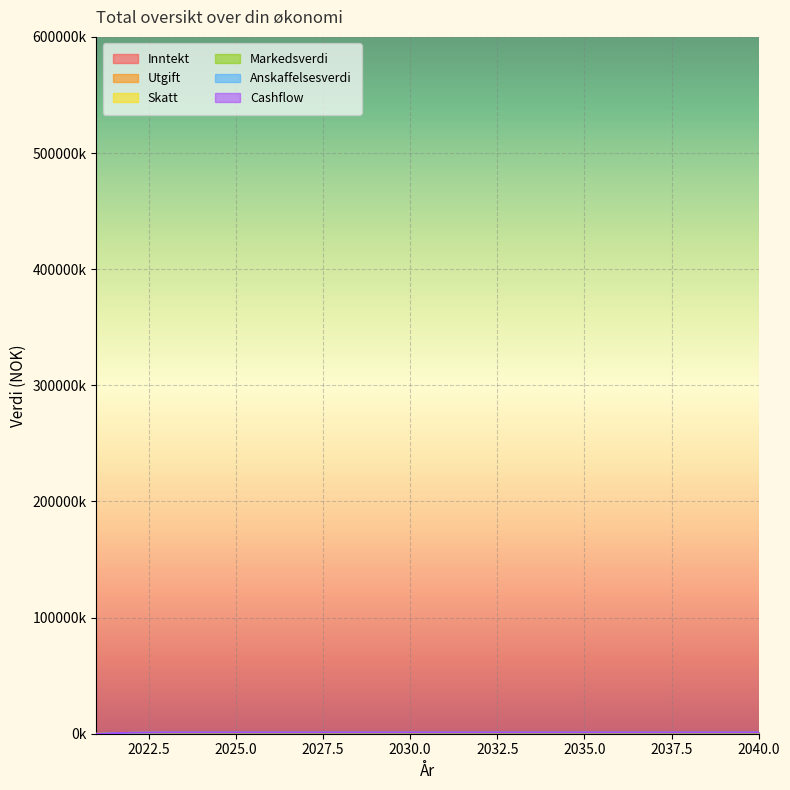

Between 2024 and 2026, which is larger?

2024